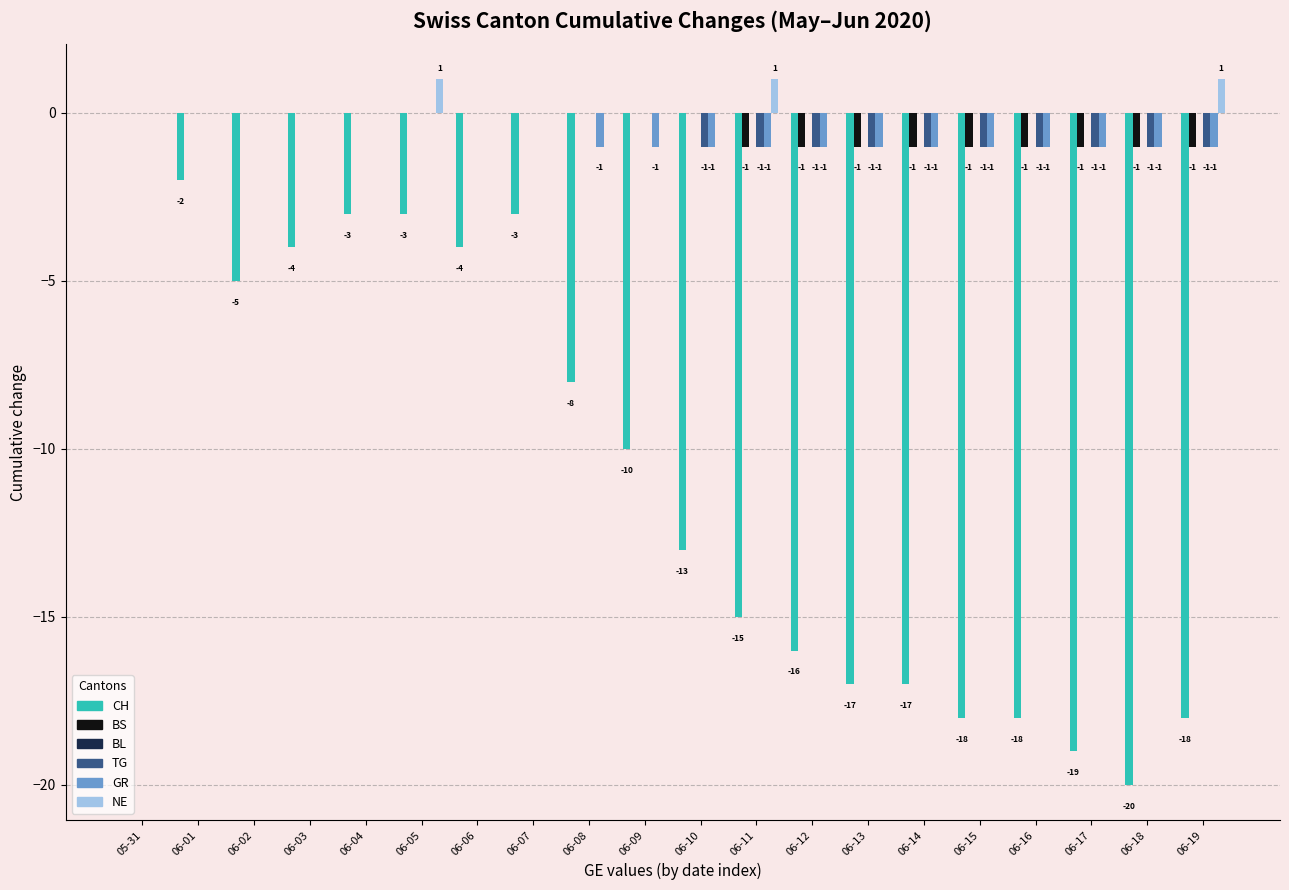

At which category is the sum across all series the highest?

05-31